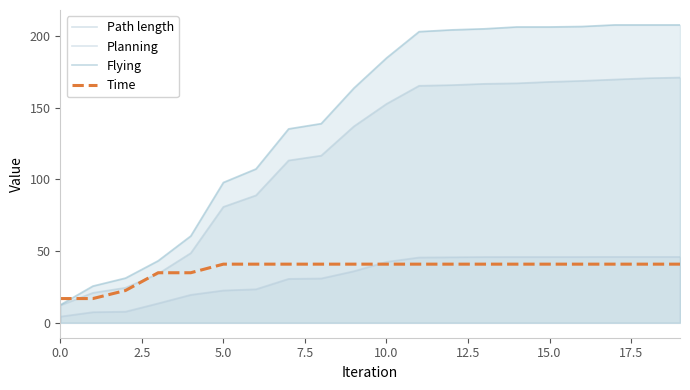

The Path length series shows 80.9 at 15.0. True or false?

False